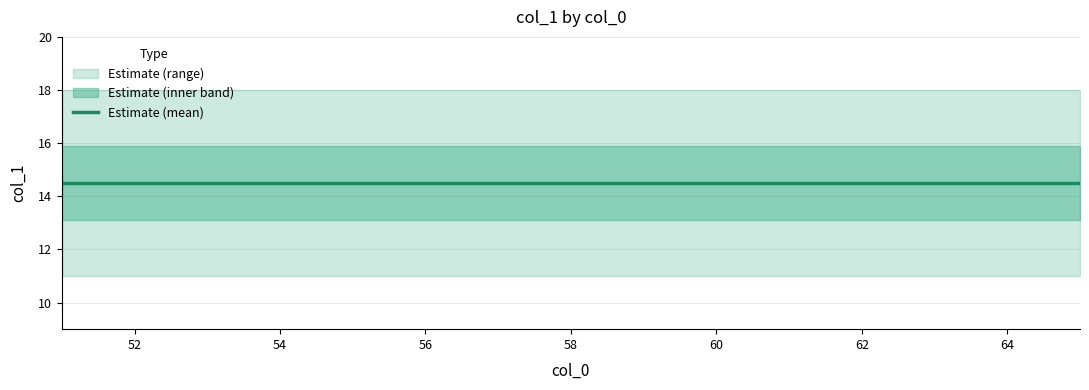

Reading left to right, what are all the values shown in this chart?

col_1_min: 11.0	11.0	11.0	11.0	11.0	11.0	11.0	11.0	11.0	11.0	11.0	11.0	11.0	11.0	11.0	11.0	11.0	11.0	11.0	11.0
col_1_mean: 14.5	14.5	14.5	14.5	14.5	14.5	14.5	14.5	14.5	14.5	14.5	14.5	14.5	14.5	14.5	14.5	14.5	14.5	14.5	14.5
col_1_max: 18.0	18.0	18.0	18.0	18.0	18.0	18.0	18.0	18.0	18.0	18.0	18.0	18.0	18.0	18.0	18.0	18.0	18.0	18.0	18.0